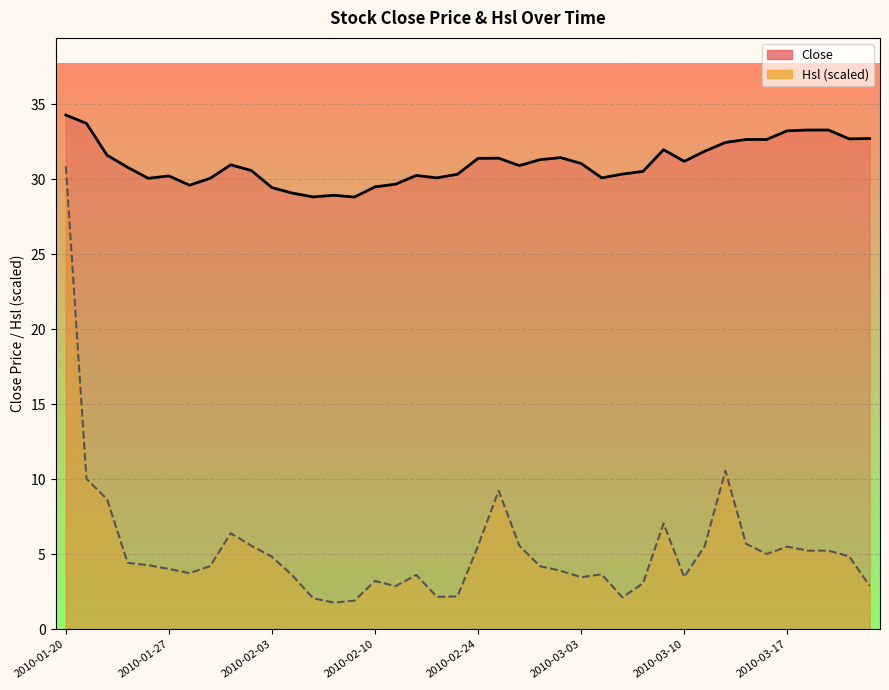

Rank the series by their maximum value, from lowest to highest.

Hsl (scaled), Close